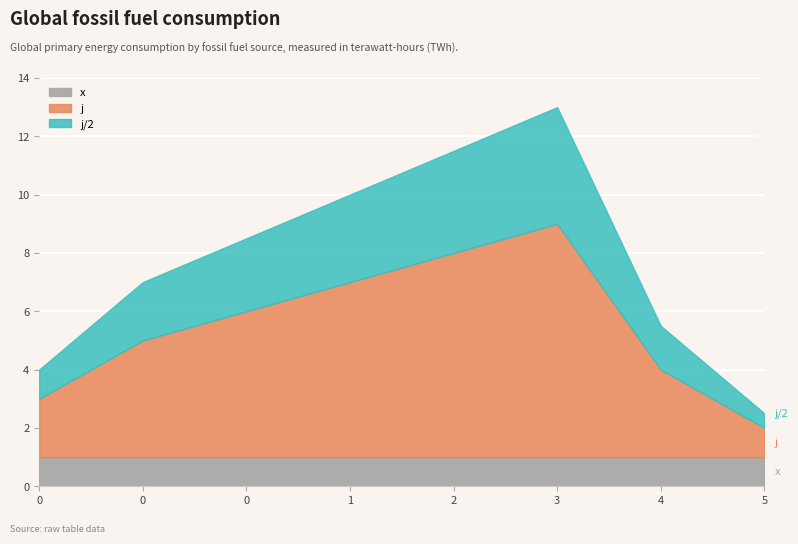

What is the difference between the maximum and minimum values in the j series?

7